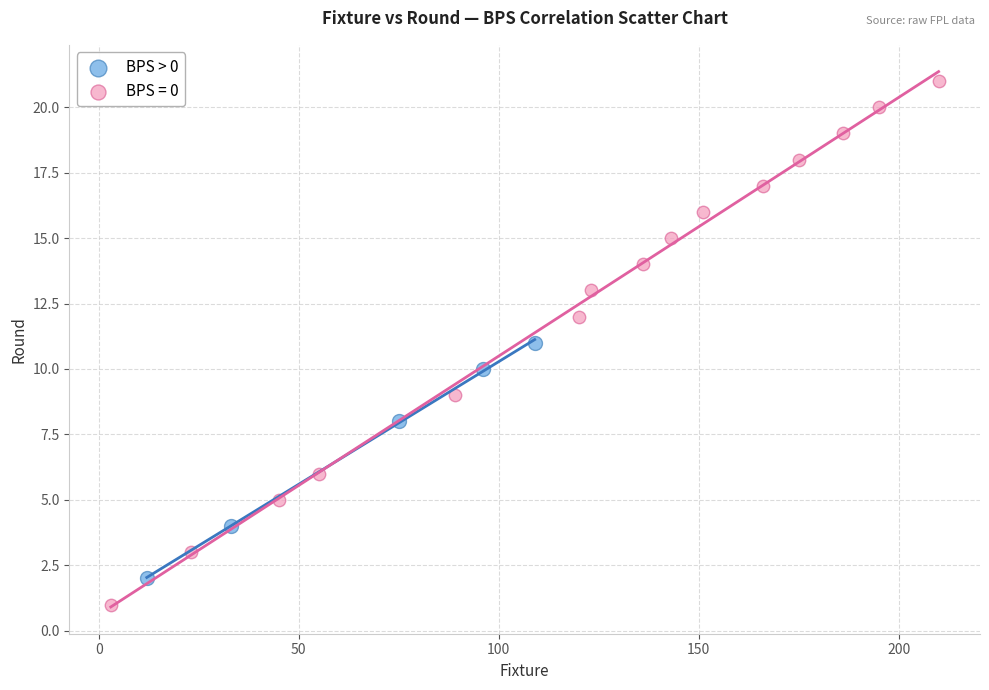

Which series reaches the maximum Y coordinate?

BPS = 0